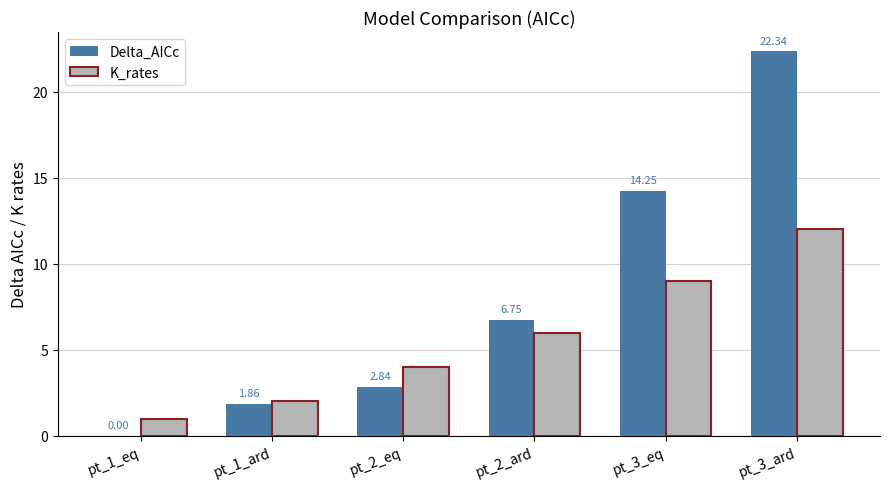

What is the sum of all Delta_AICc values?

48.0